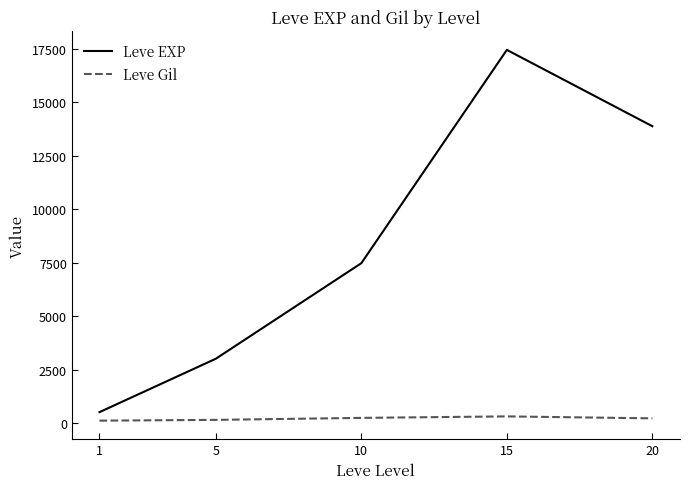

Does the chart display data point markers on the line(s)?

No